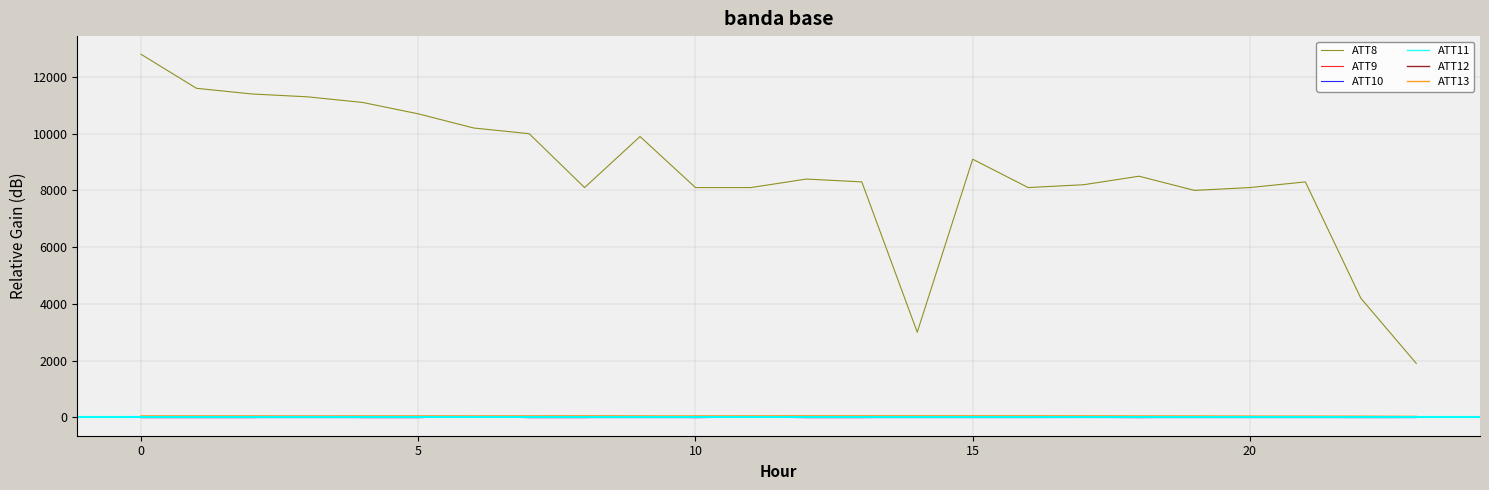

True or false: ATT10 and ATT8 intersect in this chart.

False